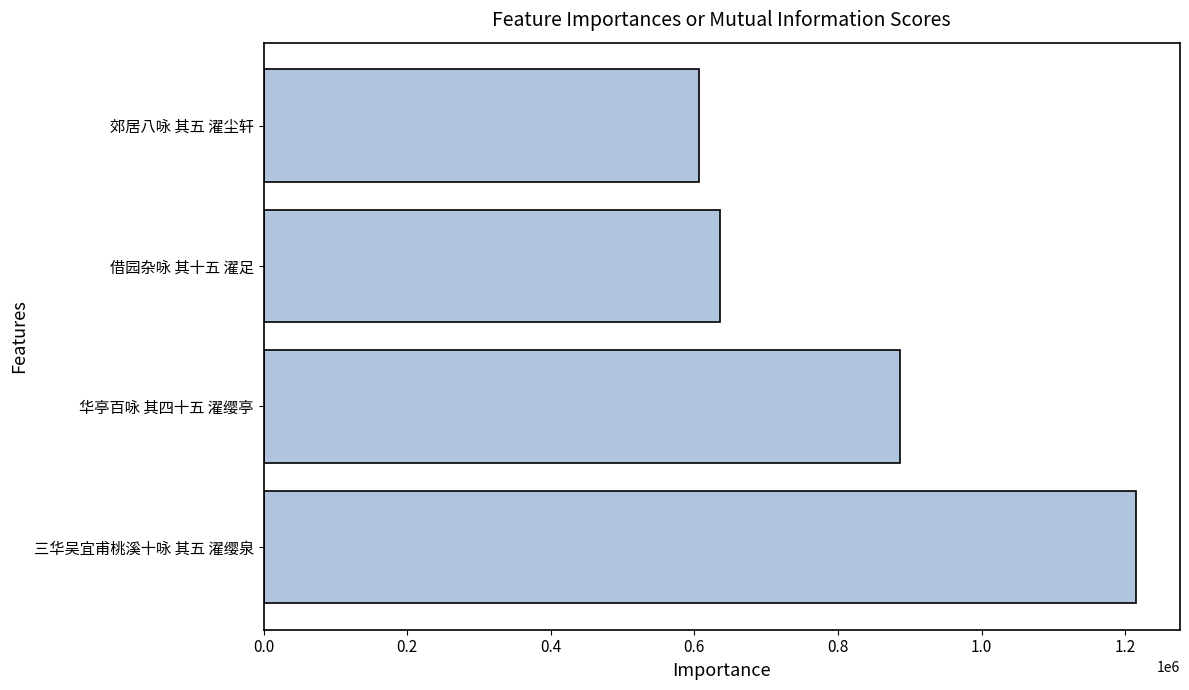

What is the change in value from 华亭百咏 其四十五 濯缨亭 to 郊居八咏 其五 濯尘轩?

-279580